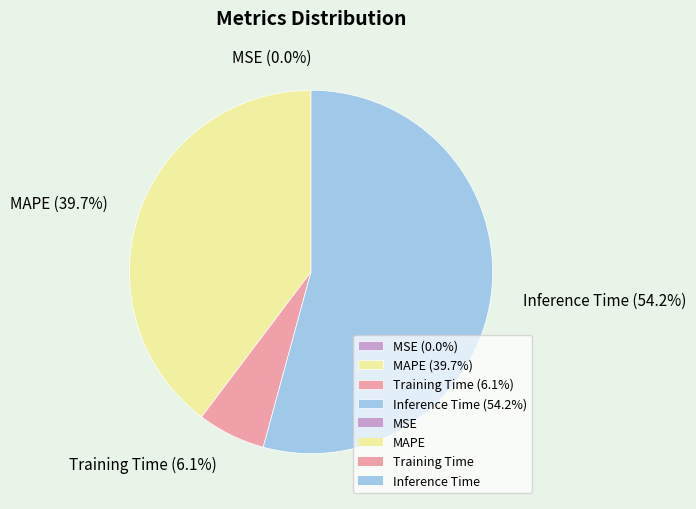

Combined, do Inference Time (54.2%) and MAPE (39.7%) account for over 50%?

Yes